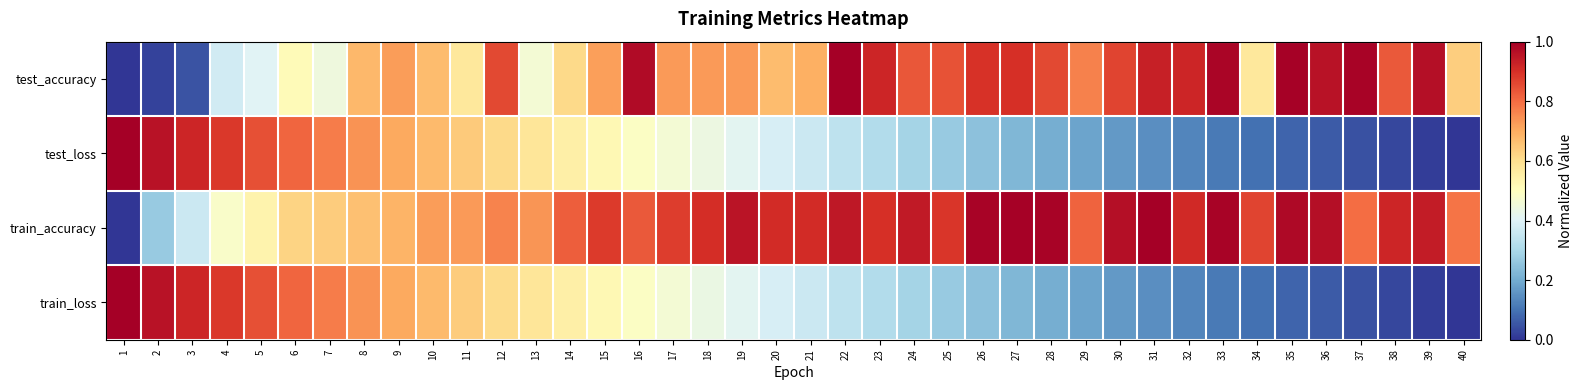

Rank the series by their maximum value, from highest to lowest.

test_loss, train_loss, train_accuracy, test_accuracy